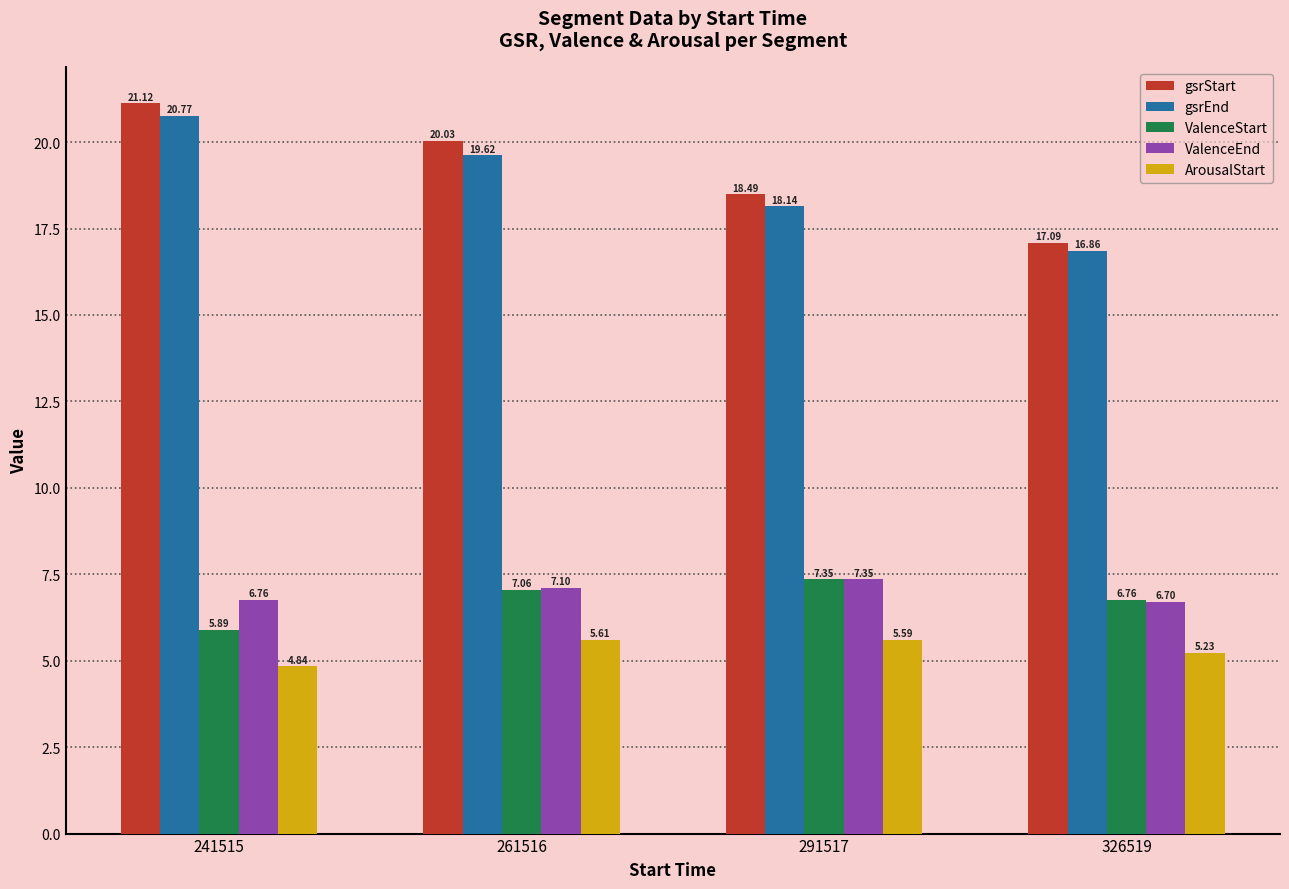

Is the value of gsrEnd at 326519 greater than the value of ValenceEnd at 326519?

Yes